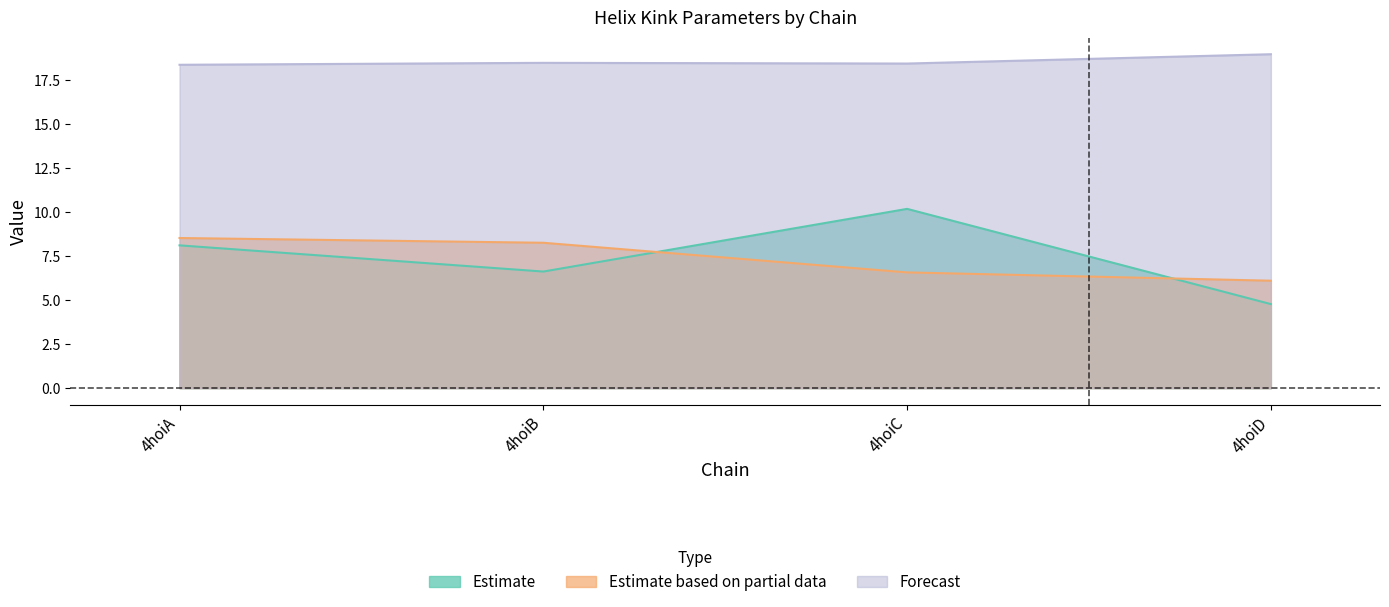

What is the value of the n_rmsd point at the 3rd from the left?

6.6